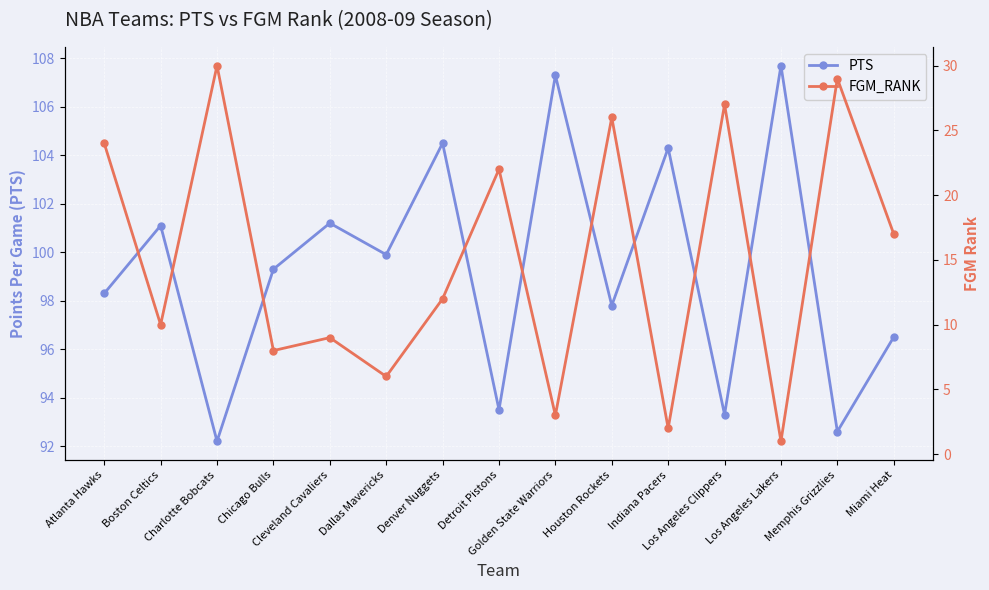

The value of PTS at Boston Celtics is 51.7. True or false?

False